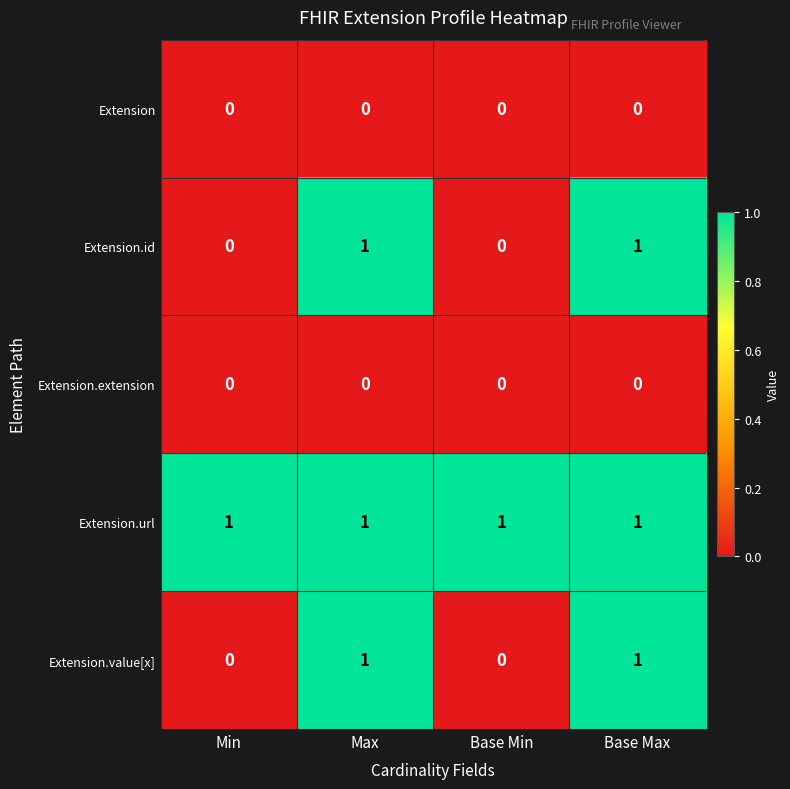

What is the sum of all Extension.url values?

4